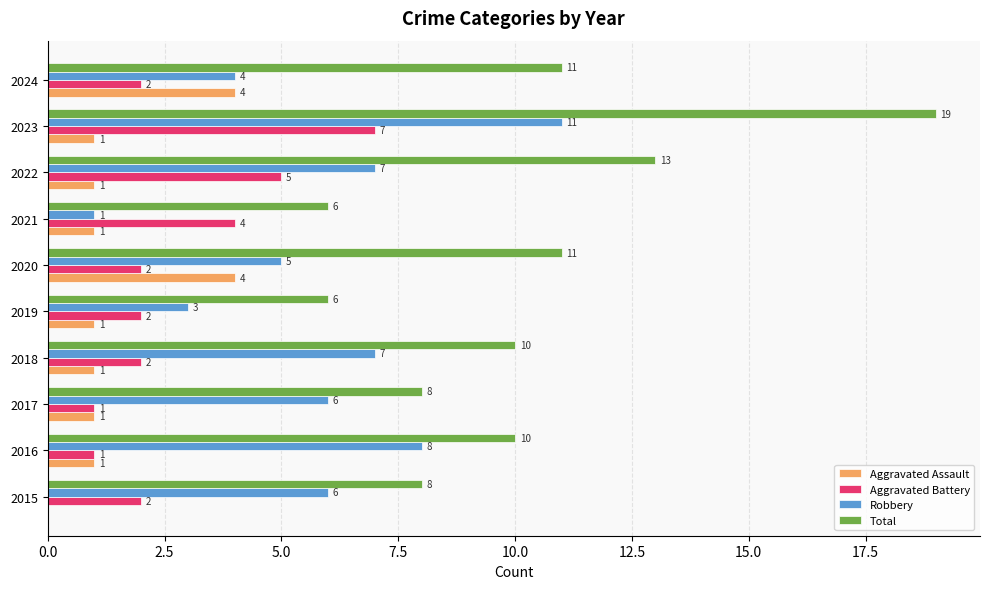

How many values in Aggravated Assault are above zero?

9